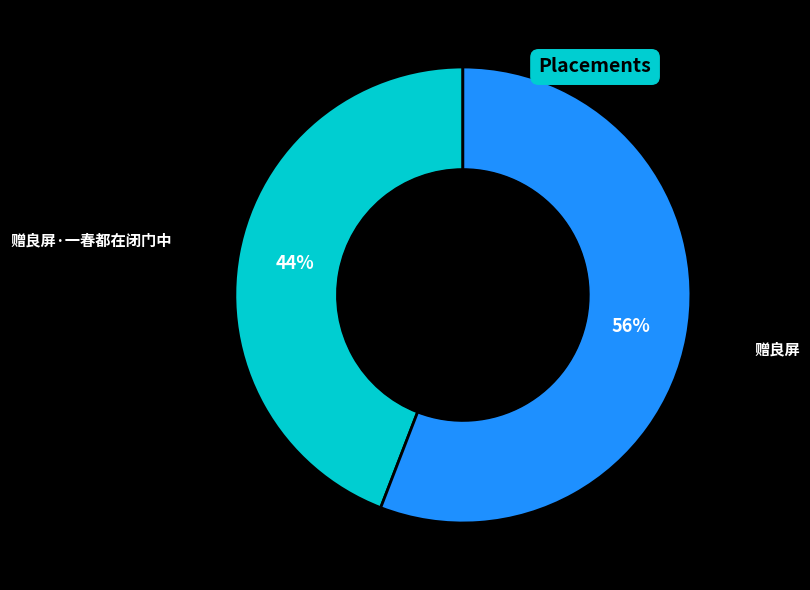

To the nearest percent, what is the difference between the largest and smallest slice percentages?

12%